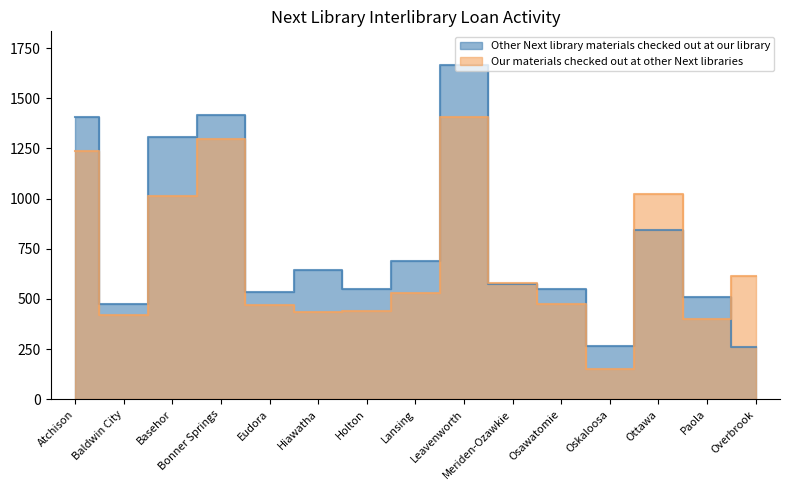

Reading right to left, list all the values displayed in this chart.

Other Next library materials checked out at our library: 263	511	845	268	551	573	1667	688	548	645	537	1419	1309	473	1408
Our materials checked out at other Next libraries: 614	398	1022	150	476	581	1409	530	439	436	470	1298	1011	418	1235